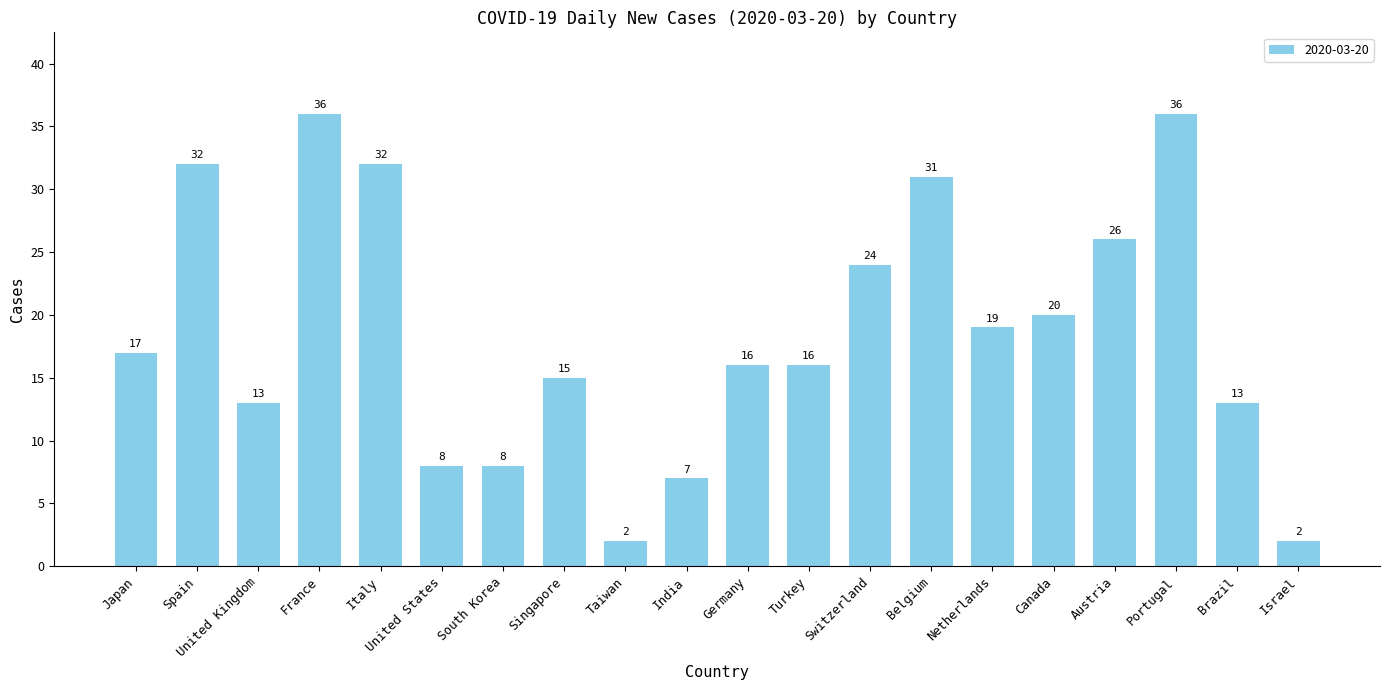

What is the change in value from Belgium to Israel?

-29